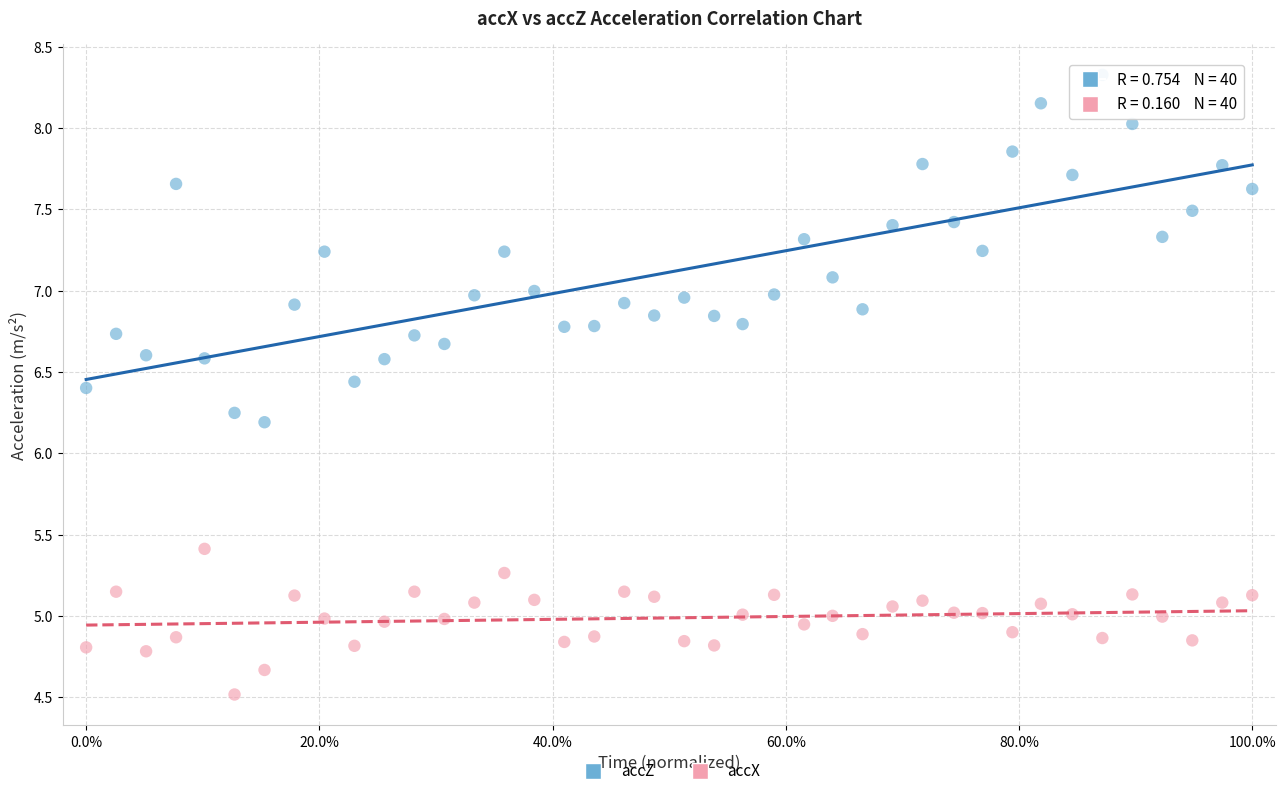

In the accX series, what Y value is closest to 4?

4.5